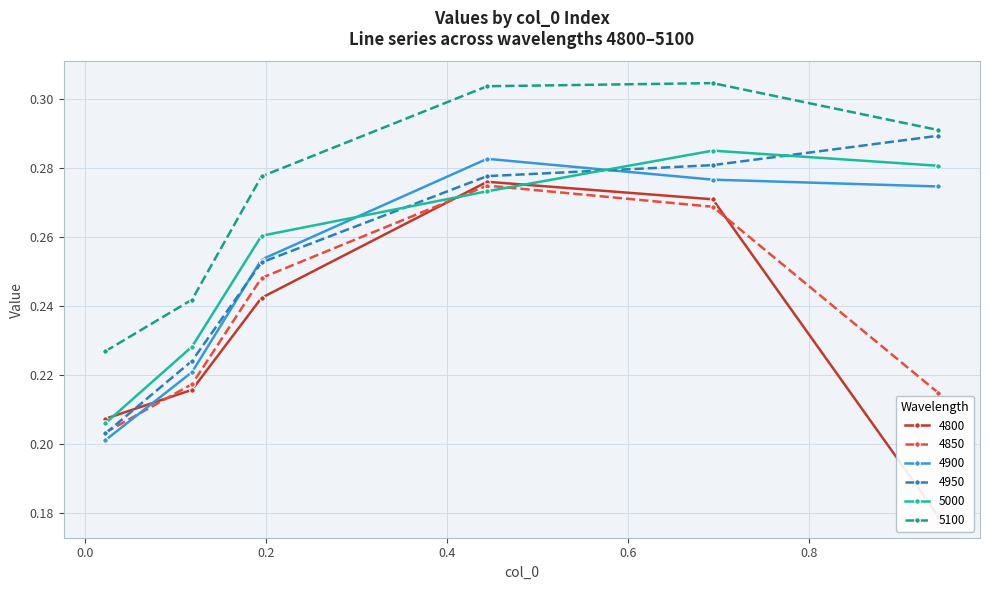

After their last crossing, which series has the higher values: 5000 or 4950?

4950